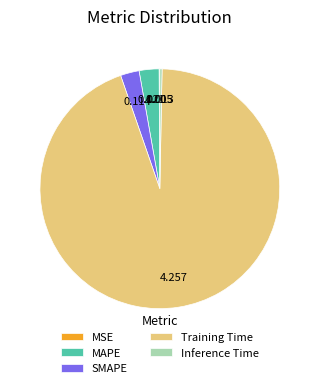

What is the largest slice in the pie chart?

Training Time